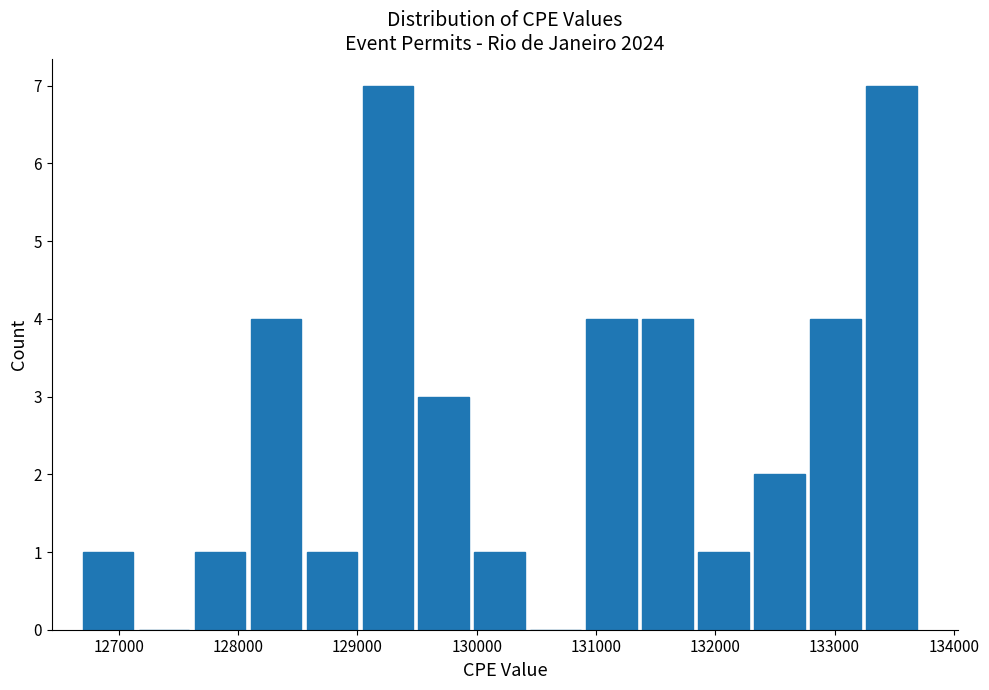

Reading left to right, transcribe this chart: for each bar, give the range it covers on the x-axis and its height. Neither the bar edges nor the heights are printed on the chart, so give them approximately, as read against the axes.

126700 to 127100: 1
127100 to 127600: 0
127600 to 128100: 1
128100 to 128600: 4
128600 to 129000: 1
129000 to 129500: 7
129500 to 130000: 3
130000 to 130400: 1
130400 to 130900: 0
130900 to 131400: 4
131400 to 131800: 4
131800 to 132300: 1
132300 to 132800: 2
132800 to 133200: 4
133200 to 133700: 7